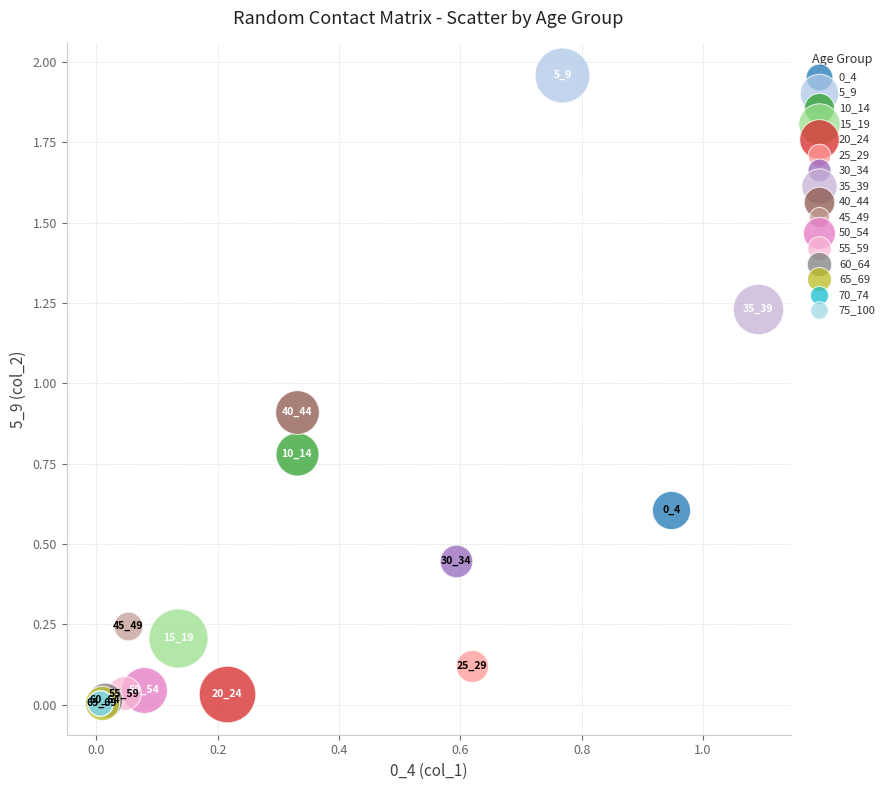

Which series contains the lowest Y value?

75_100